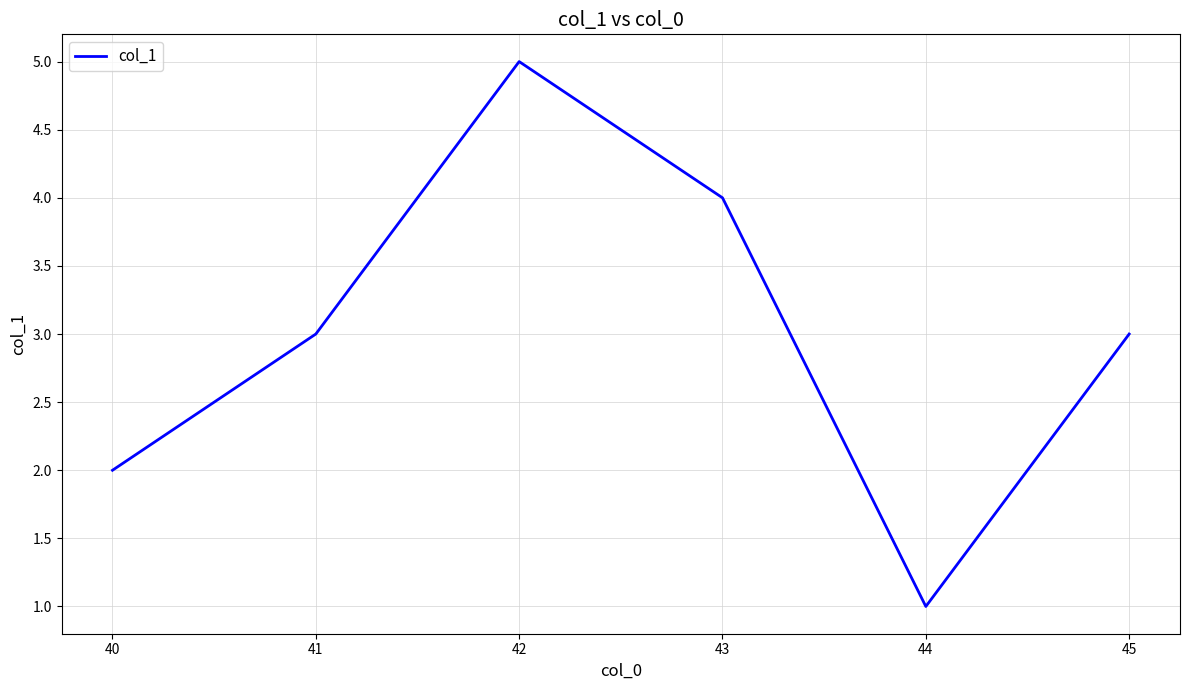

What is the approximate value at 41?

3